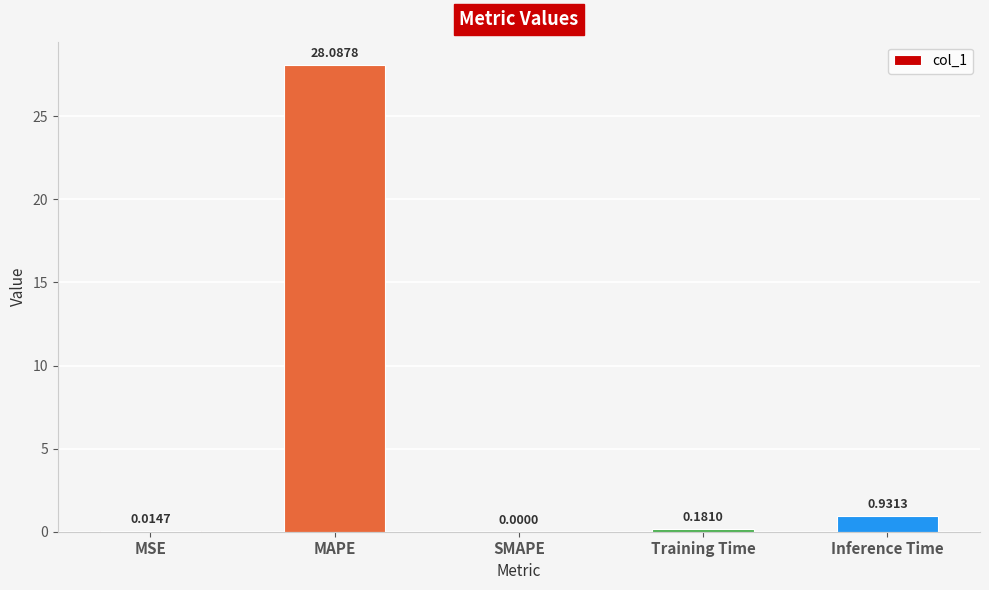

Which label corresponds to the largest value in the chart?

MAPE